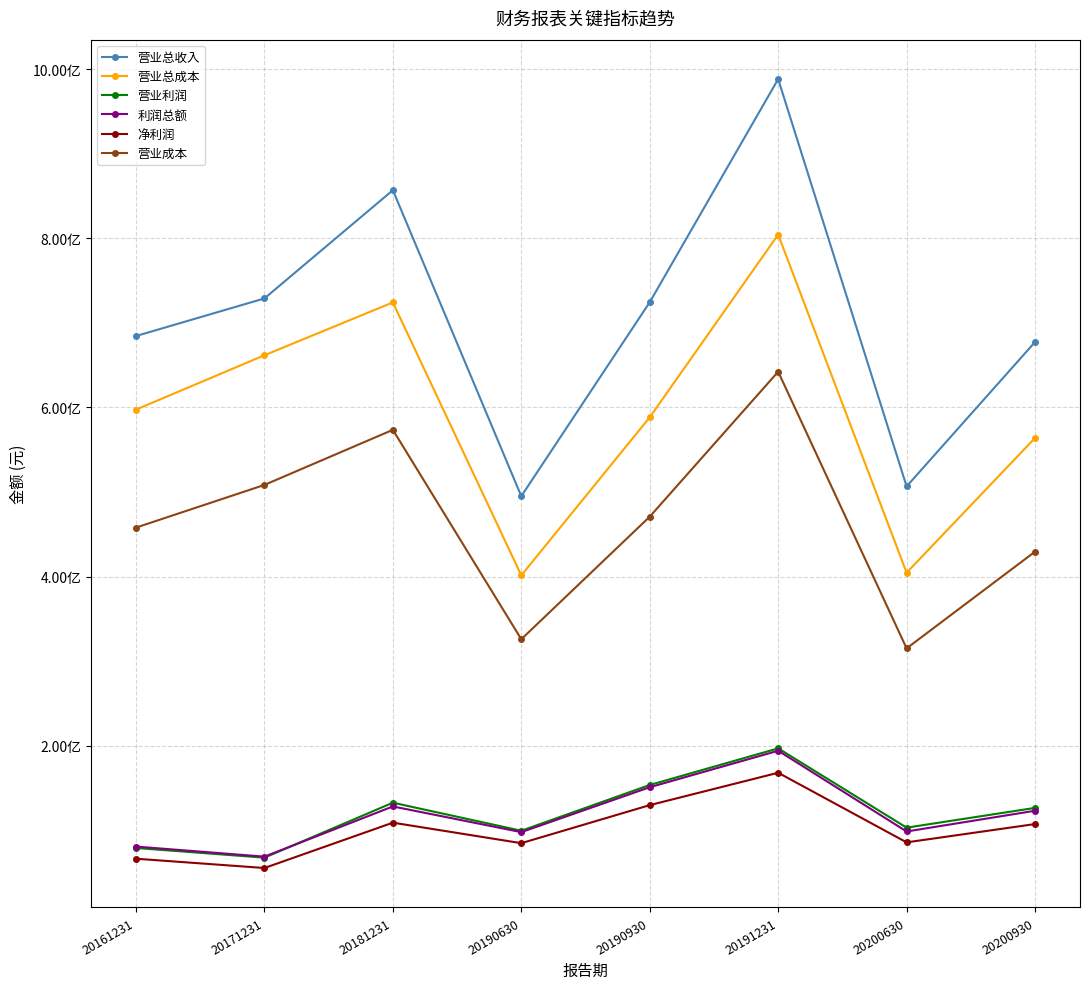

Between 20161231 and 20191231, which series saw the biggest shift?

营业总收入